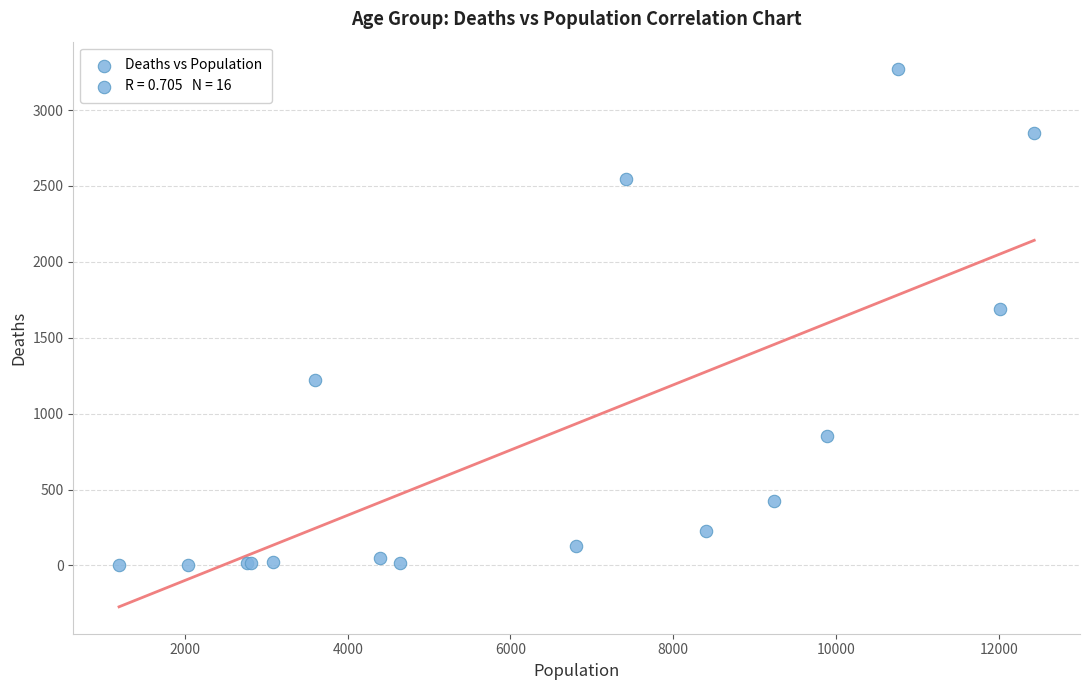

What Y value in the scatter plot is closest to 1638?

1690